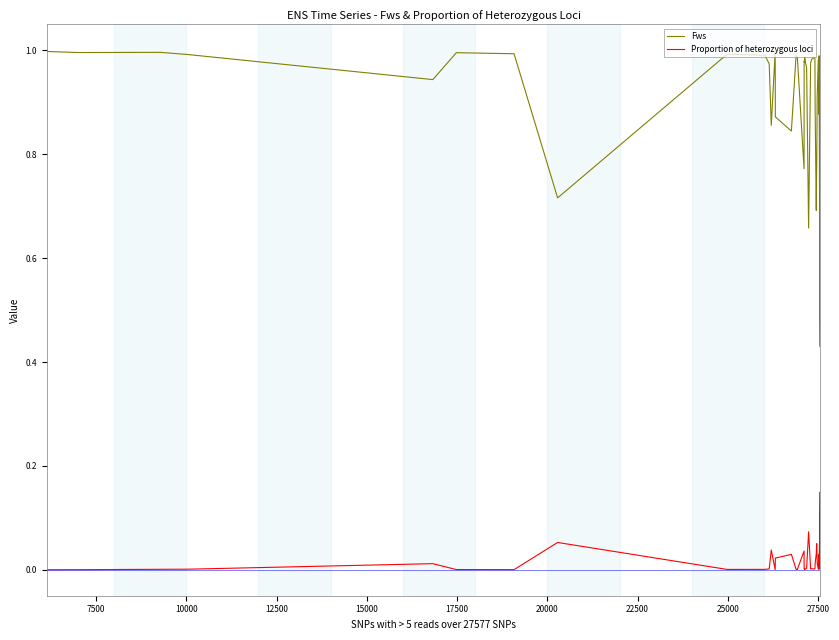

Rank the series by their average value, from highest to lowest.

Fws, Proportion of heterozygous loci